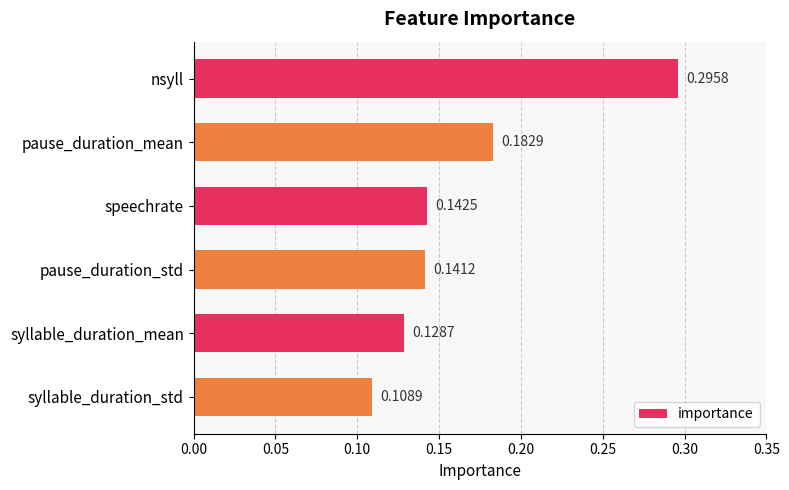

List the labels in order of value, smallest first.

syllable_duration_std, syllable_duration_mean, pause_duration_std, speechrate, pause_duration_mean, nsyll